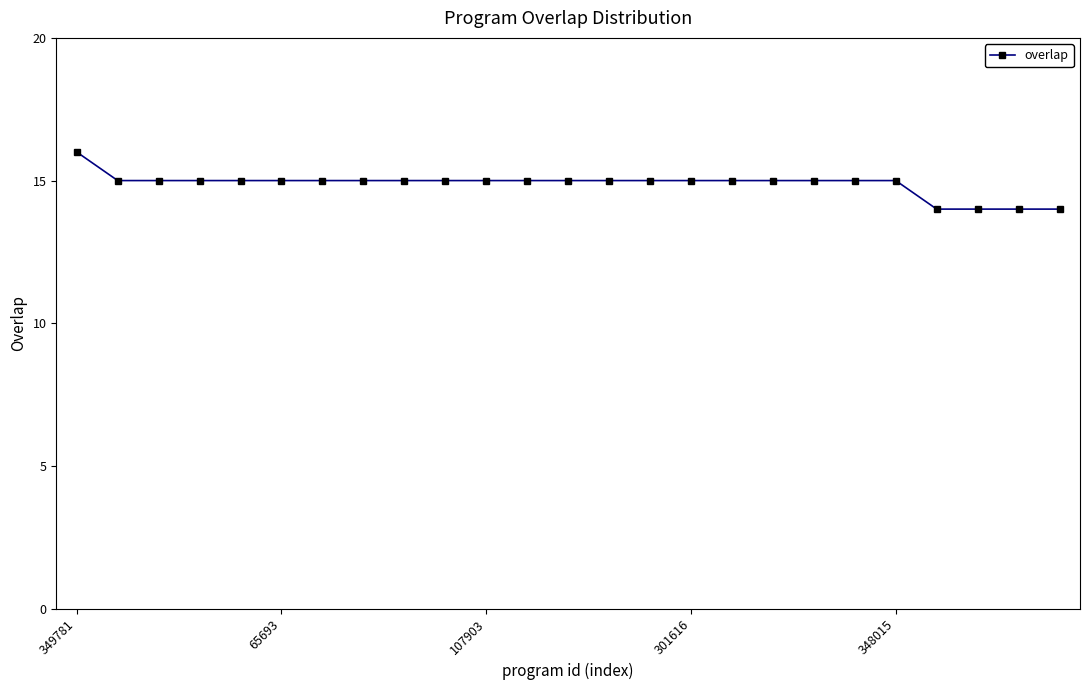

What is the value of the 8th point from the left?

15